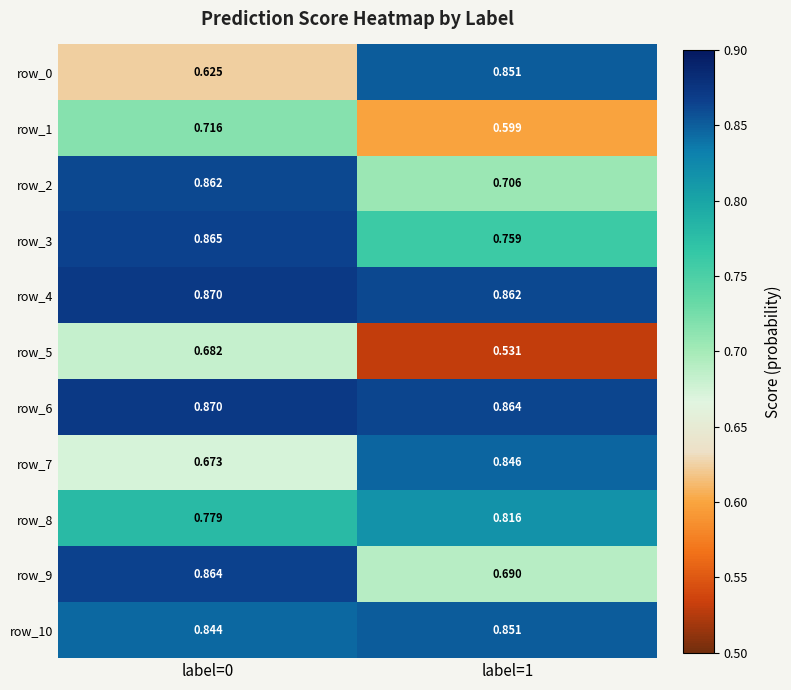

Which series changed the most between label=0 and label=1?

row_0